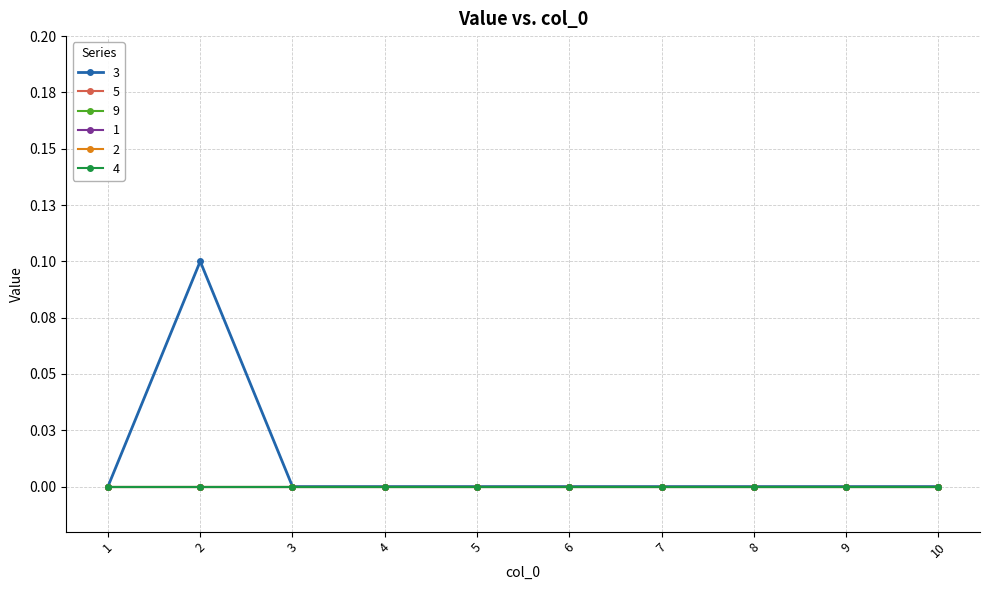

The 4 series shows 0.0 at 7. True or false?

True